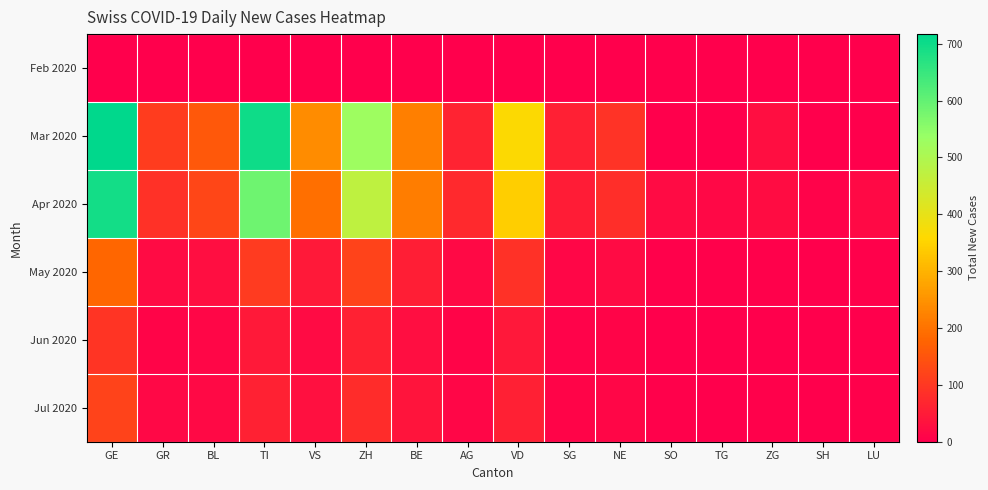

Which series has the largest total across all categories?

Mar 2020